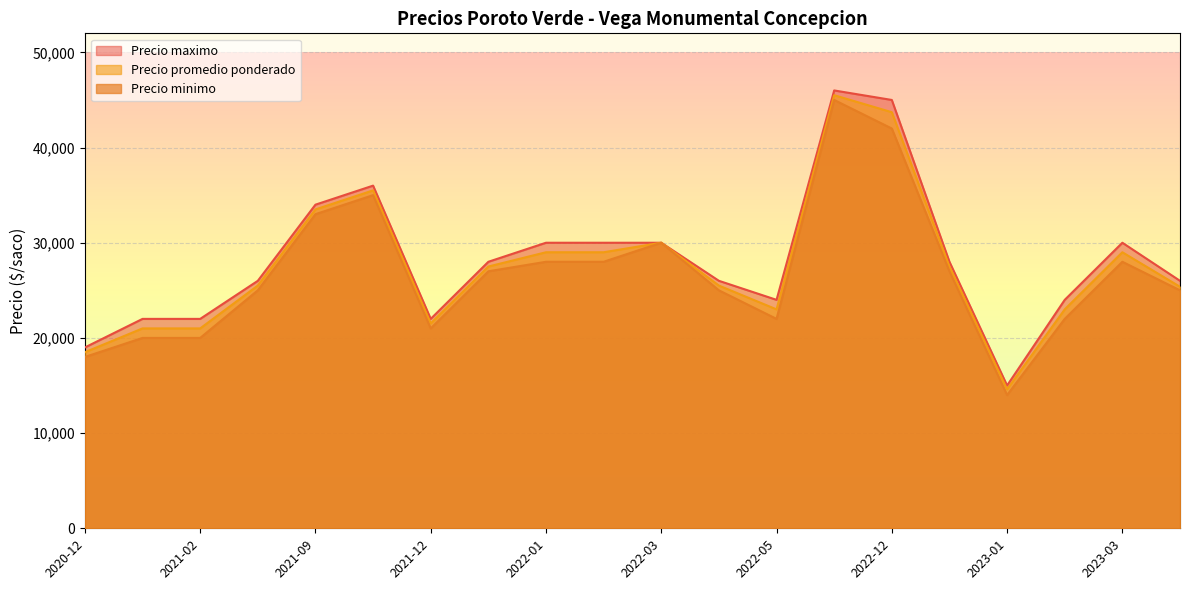

Is the value of Precio maximo at 2022-01-19 greater than the value of Precio minimo at 2023-01-25?

Yes